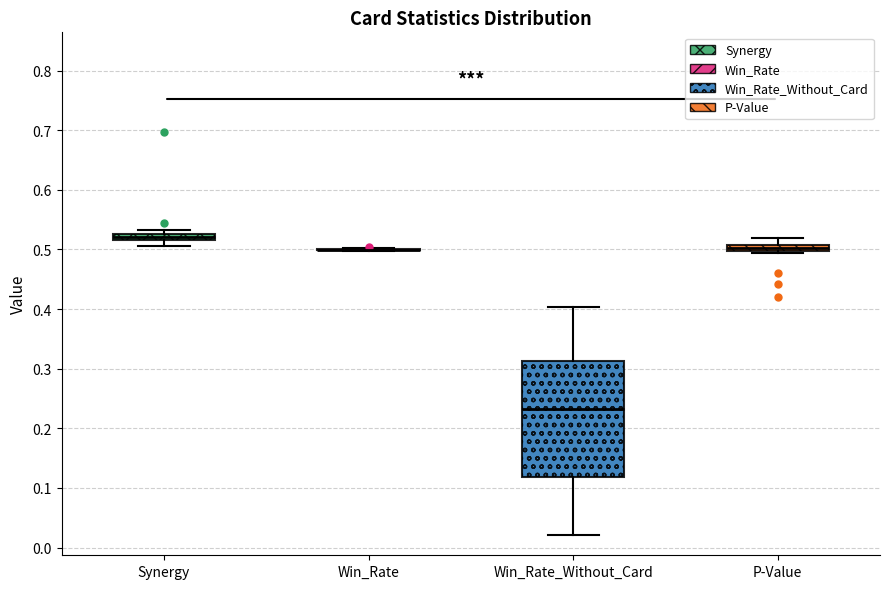

Which box is the tallest, from its lower edge to its upper edge?

Win_Rate_Without_Card